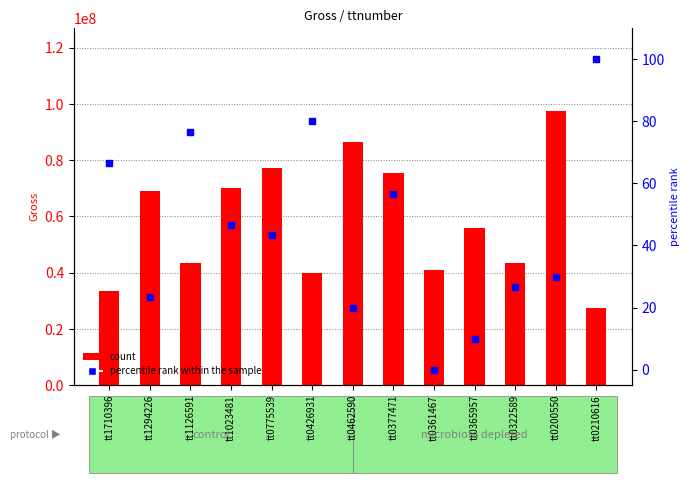

Which series has the widest spread of Y values?

count